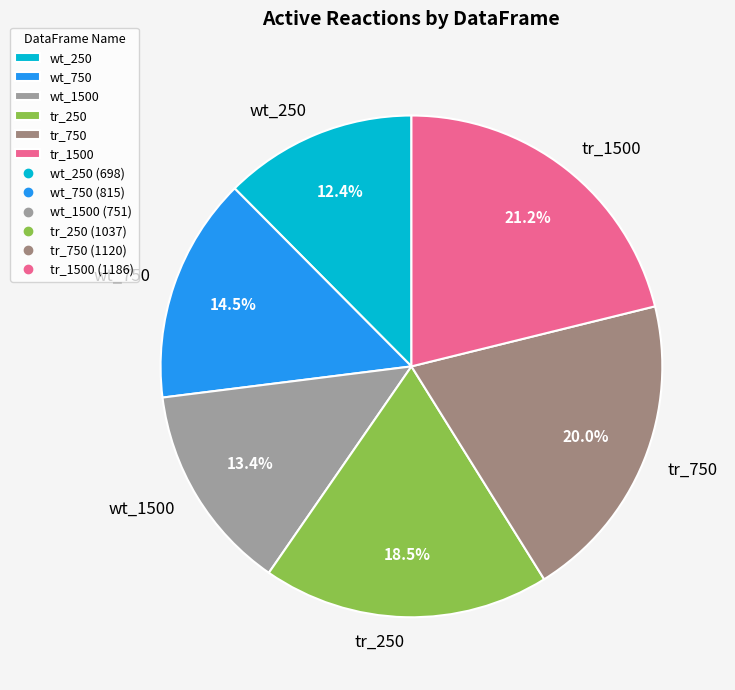

To the nearest percent, what is the combined percentage of tr_1500 and tr_750?

41%